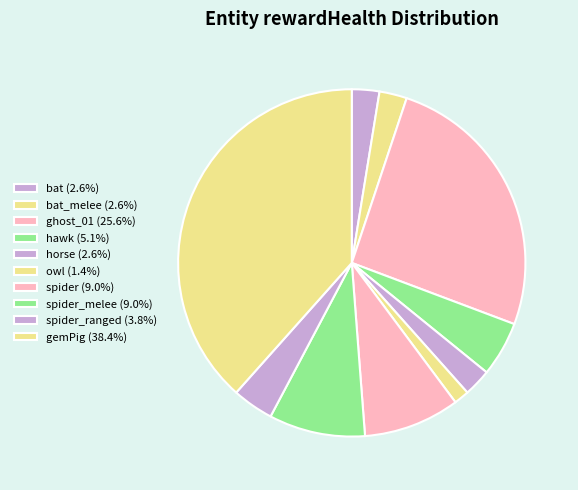

Is there a majority slice in this chart?

No